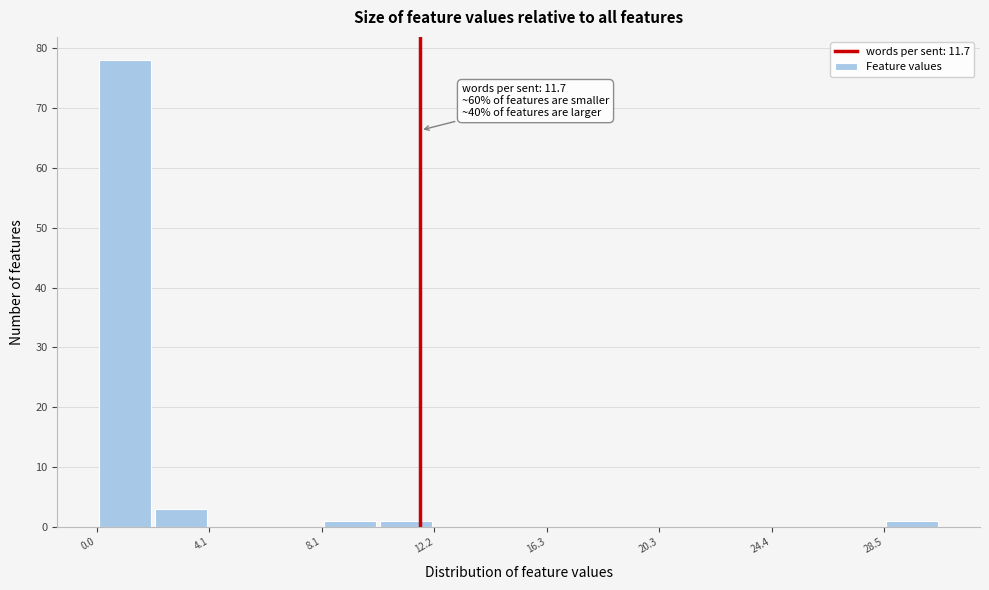

Which range on the x-axis has the tallest bar?

0.0 to 2.0